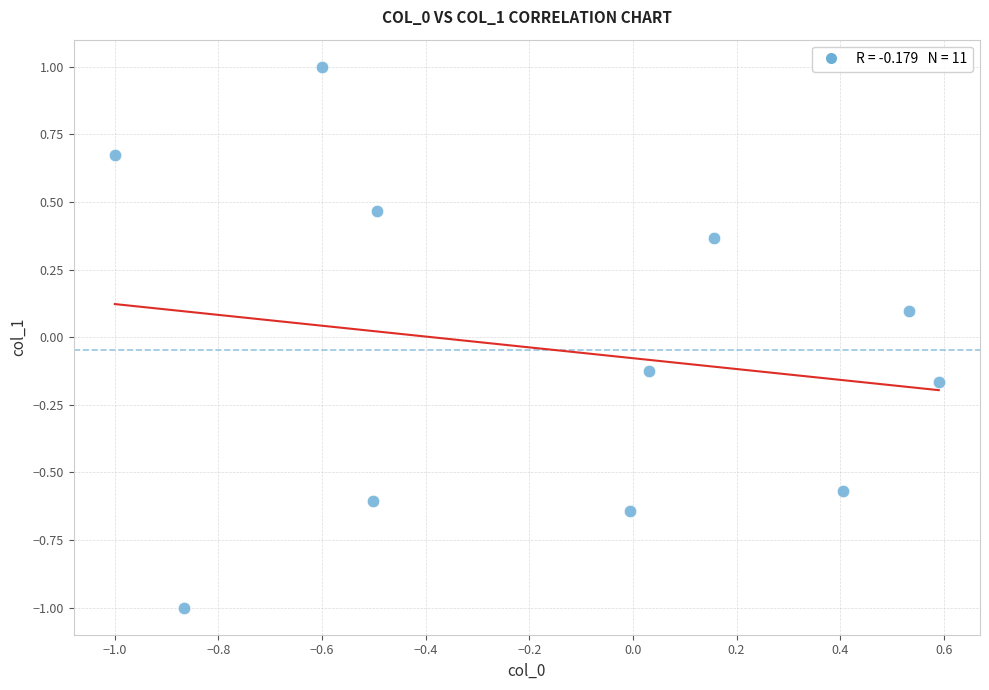

What is the range of X values (max minus min)?

1.6